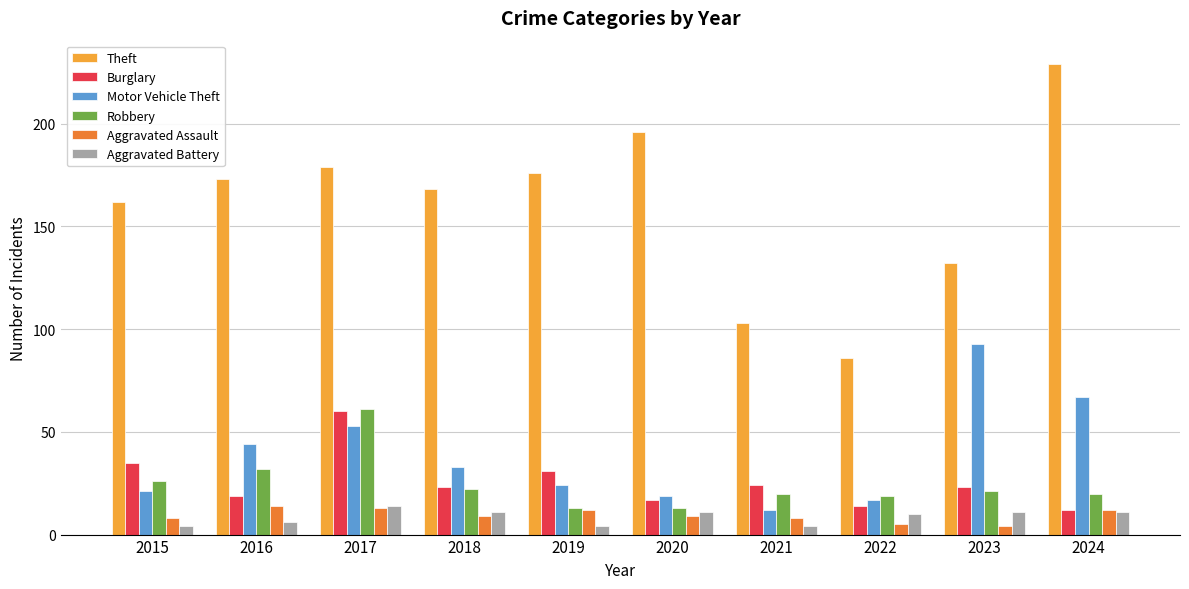

What are all the series names shown in the legend?

Theft, Burglary, Motor Vehicle Theft, Robbery, Aggravated Assault, Aggravated Battery